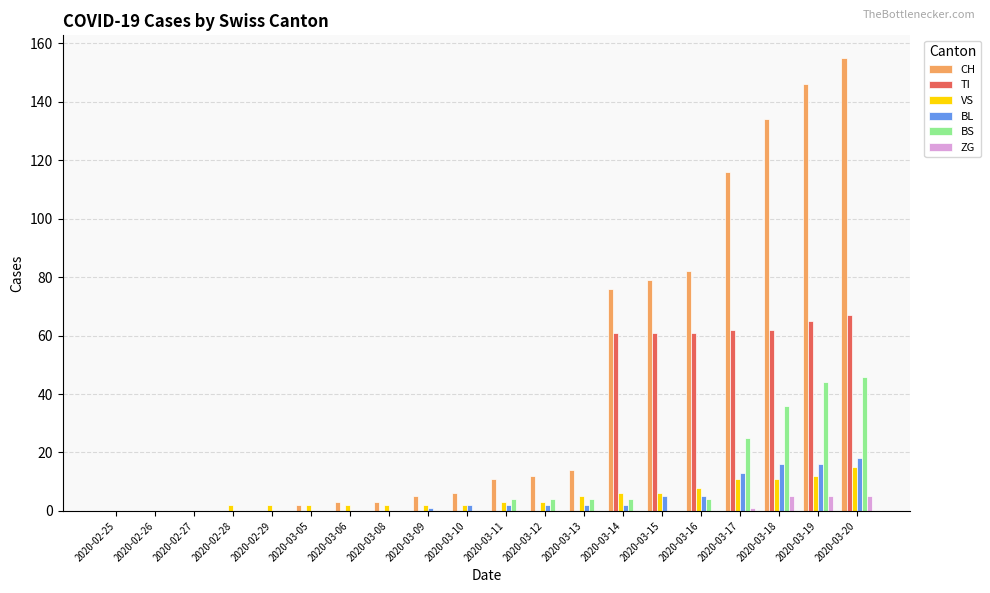

Reading right to left, list all the values displayed in this chart.

CH: 2020-03-20=155	2020-03-19=146	2020-03-18=134	2020-03-17=116	2020-03-16=82	2020-03-15=79	2020-03-14=76	2020-03-13=14	2020-03-12=12	2020-03-11=11	2020-03-10=6	2020-03-09=5	2020-03-08=3	2020-03-06=3	2020-03-05=2	2020-02-29=0	2020-02-28=0	2020-02-27=0	2020-02-26=0	2020-02-25=0
TI: 2020-03-20=67	2020-03-19=65	2020-03-18=62	2020-03-17=62	2020-03-16=61	2020-03-15=61	2020-03-14=61	2020-03-13=0	2020-03-12=0	2020-03-11=0	2020-03-10=0	2020-03-09=0	2020-03-08=0	2020-03-06=0	2020-03-05=0	2020-02-29=0	2020-02-28=0	2020-02-27=0	2020-02-26=0	2020-02-25=0
VS: 2020-03-20=15	2020-03-19=12	2020-03-18=11	2020-03-17=11	2020-03-16=8	2020-03-15=6	2020-03-14=6	2020-03-13=5	2020-03-12=3	2020-03-11=3	2020-03-10=2	2020-03-09=2	2020-03-08=2	2020-03-06=2	2020-03-05=2	2020-02-29=2	2020-02-28=2	2020-02-27=0	2020-02-26=0	2020-02-25=0
BL: 2020-03-20=18	2020-03-19=16	2020-03-18=16	2020-03-17=13	2020-03-16=5	2020-03-15=5	2020-03-14=2	2020-03-13=2	2020-03-12=2	2020-03-11=2	2020-03-10=2	2020-03-09=1	2020-03-08=0	2020-03-06=0	2020-03-05=0	2020-02-29=0	2020-02-28=0	2020-02-27=0	2020-02-26=0	2020-02-25=0
BS: 2020-03-20=46	2020-03-19=44	2020-03-18=36	2020-03-17=25	2020-03-16=4	2020-03-15=0	2020-03-14=4	2020-03-13=4	2020-03-12=4	2020-03-11=4	2020-03-10=0	2020-03-09=0	2020-03-08=0	2020-03-06=0	2020-03-05=0	2020-02-29=0	2020-02-28=0	2020-02-27=0	2020-02-26=0	2020-02-25=0
ZG: 2020-03-20=5	2020-03-19=5	2020-03-18=5	2020-03-17=1	2020-03-16=0	2020-03-15=0	2020-03-14=0	2020-03-13=0	2020-03-12=0	2020-03-11=0	2020-03-10=0	2020-03-09=0	2020-03-08=0	2020-03-06=0	2020-03-05=0	2020-02-29=0	2020-02-28=0	2020-02-27=0	2020-02-26=0	2020-02-25=0